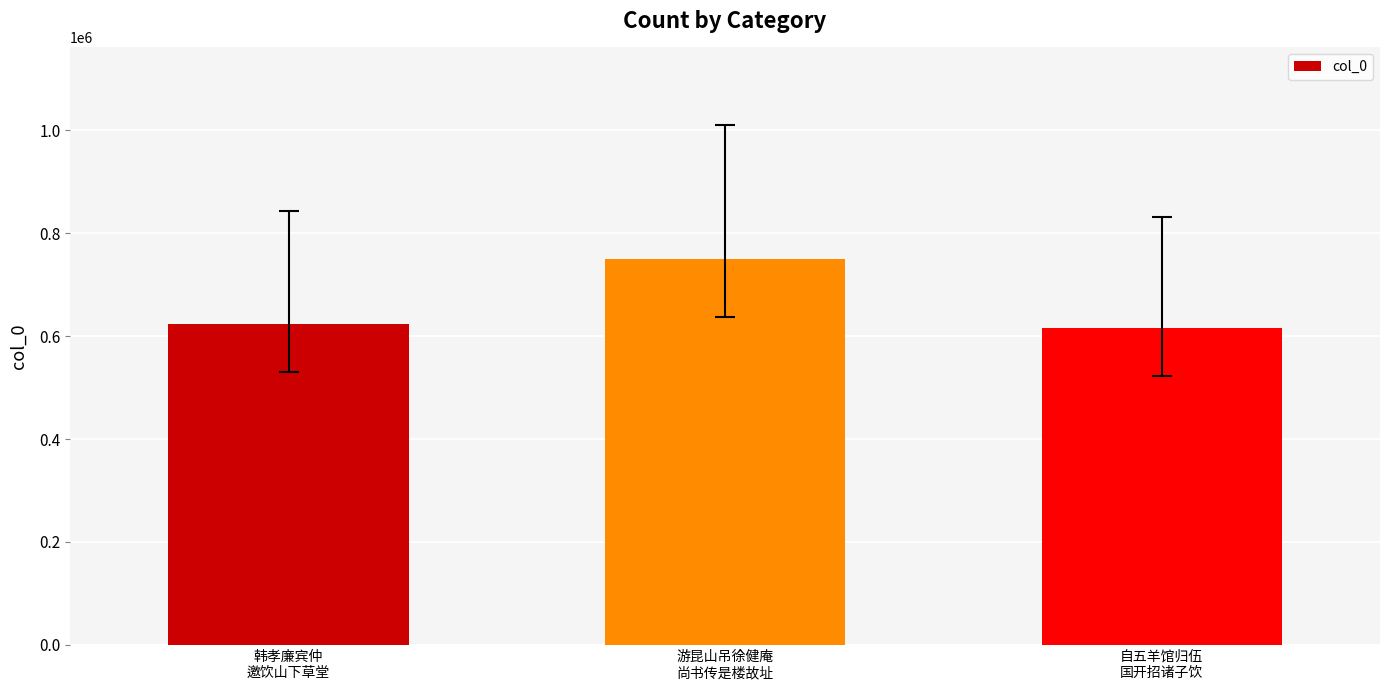

Count the number of data series in this chart.

1